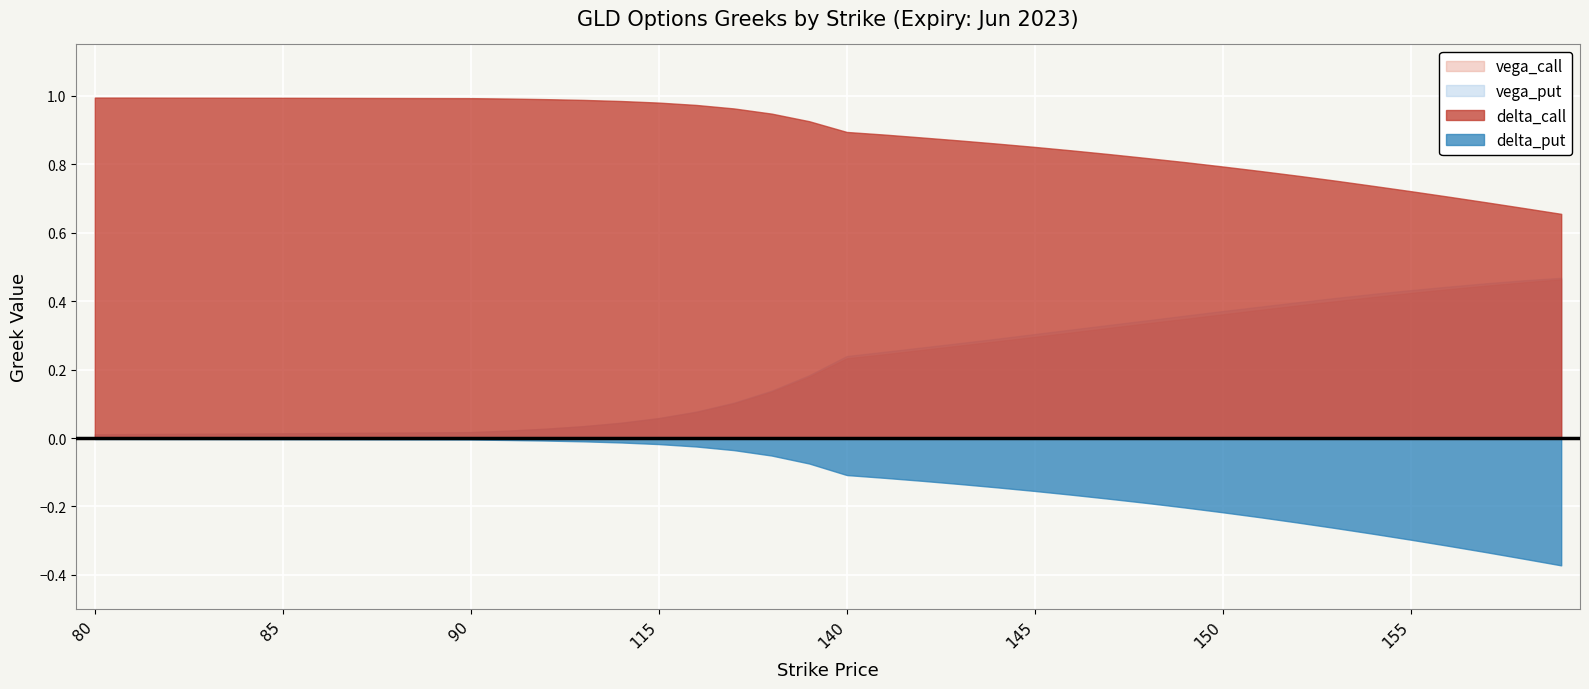

Reading right to left, transcribe all the data shown in this chart.

delta_call: 0.7	0.7	0.7	0.7	0.7	0.7	0.8	0.8	0.8	0.8	0.8	0.8	0.8	0.8	0.9	0.9	0.9	0.9	0.9	0.9	0.9	0.9	1.0	1.0	1.0	1.0	1.0	1.0	1.0	1.0	1.0	1.0	1.0	1.0	1.0	1.0	1.0	1.0	1.0	1.0
delta_put: -0.4	-0.4	-0.3	-0.3	-0.3	-0.3	-0.3	-0.2	-0.2	-0.2	-0.2	-0.2	-0.2	-0.2	-0.2	-0.1	-0.1	-0.1	-0.1	-0.1	-0.1	-0.1	-0.0	-0.0	-0.0	-0.0	-0.0	-0.0	-0.0	-0.0	-0.0	-0.0	-0.0	-0.0	-0.0	-0.0	-0.0	-0.0	-0.0	-0.0
vega_call: 0.5	0.5	0.4	0.4	0.4	0.4	0.4	0.4	0.4	0.4	0.3	0.3	0.3	0.3	0.3	0.3	0.3	0.3	0.2	0.2	0.2	0.1	0.1	0.1	0.1	0.0	0.0	0.0	0.0	0.0	0.0	0.0	0.0	0.0	0.0	0.0	0.0	0.0	0.0	0.0
vega_put: 0.5	0.5	0.5	0.4	0.4	0.4	0.4	0.4	0.4	0.4	0.4	0.3	0.3	0.3	0.3	0.3	0.3	0.3	0.3	0.2	0.2	0.1	0.1	0.1	0.1	0.0	0.0	0.0	0.0	0.0	0.0	0.0	0.0	0.0	0.0	0.0	0.0	0.0	0.0	0.0